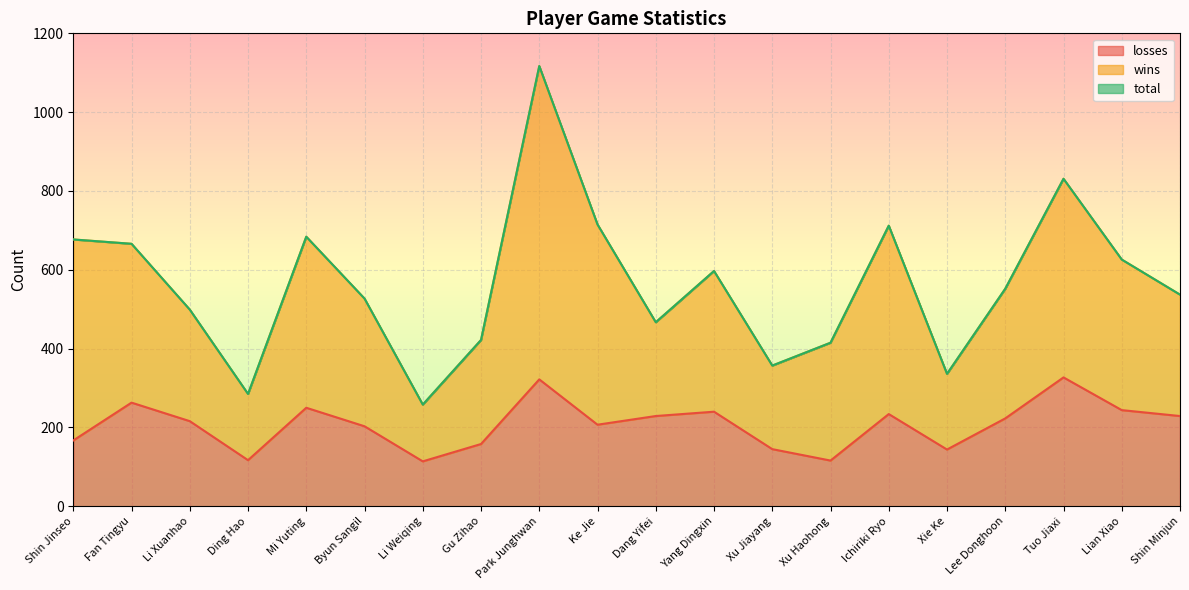

What is the minimum value for losses?

114